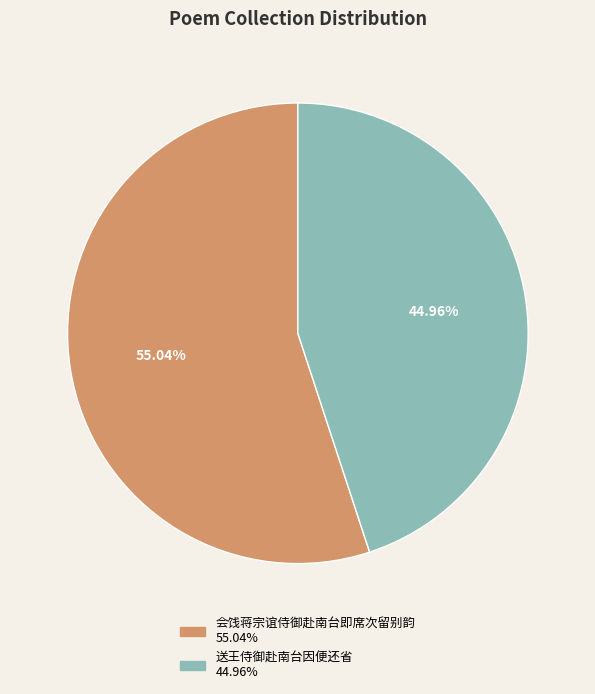

Which slice is the smallest?

送王侍御赴南台因便还省